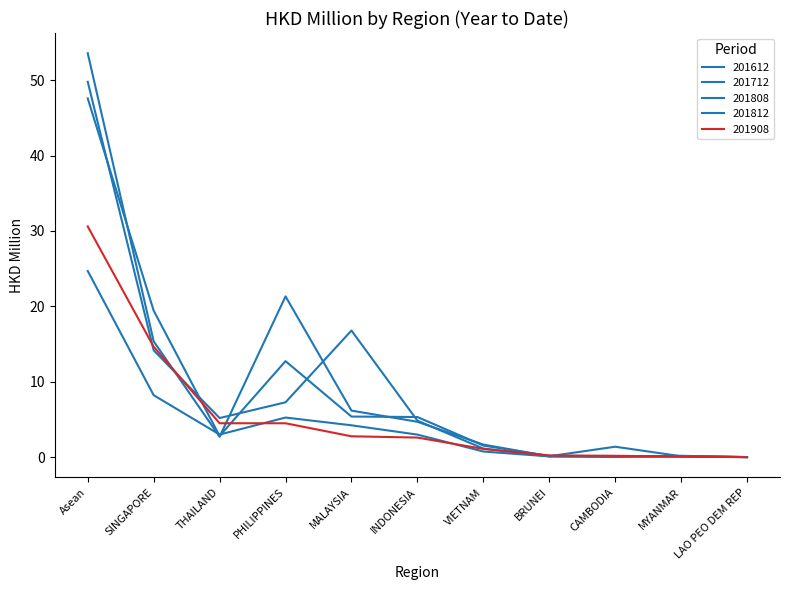

Which category has the highest value in the 201612 series?

Asean